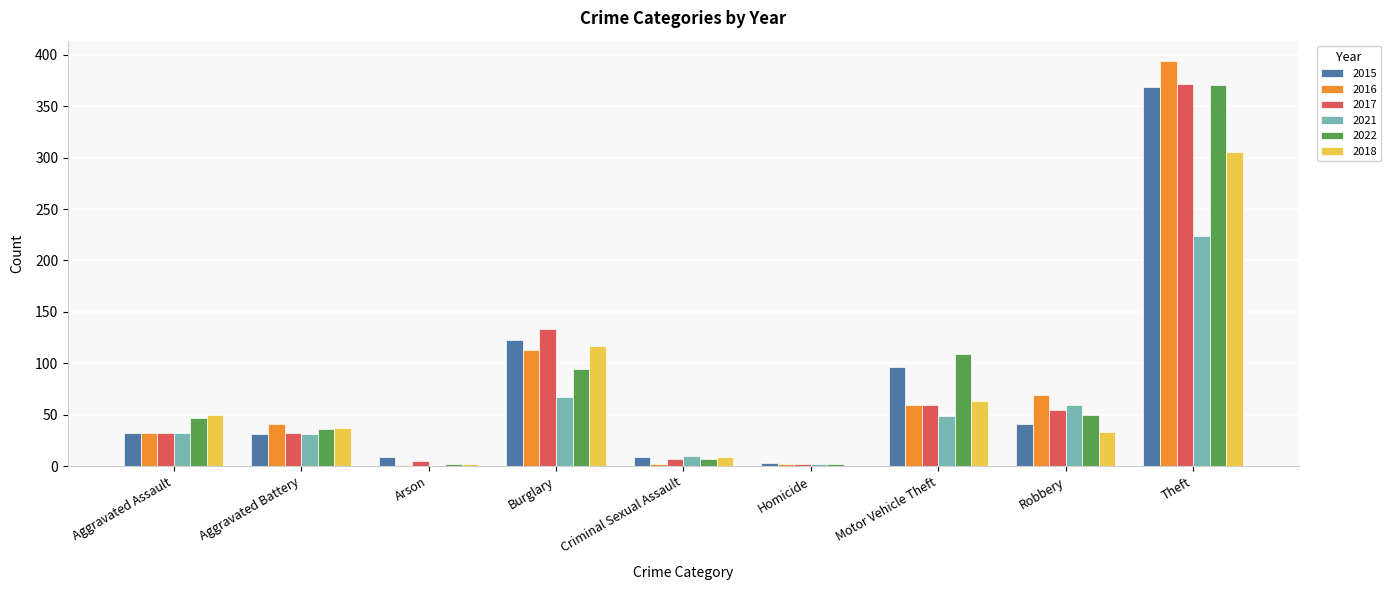

What is the sum of the 2015 values at Robbery and Aggravated Assault?

73